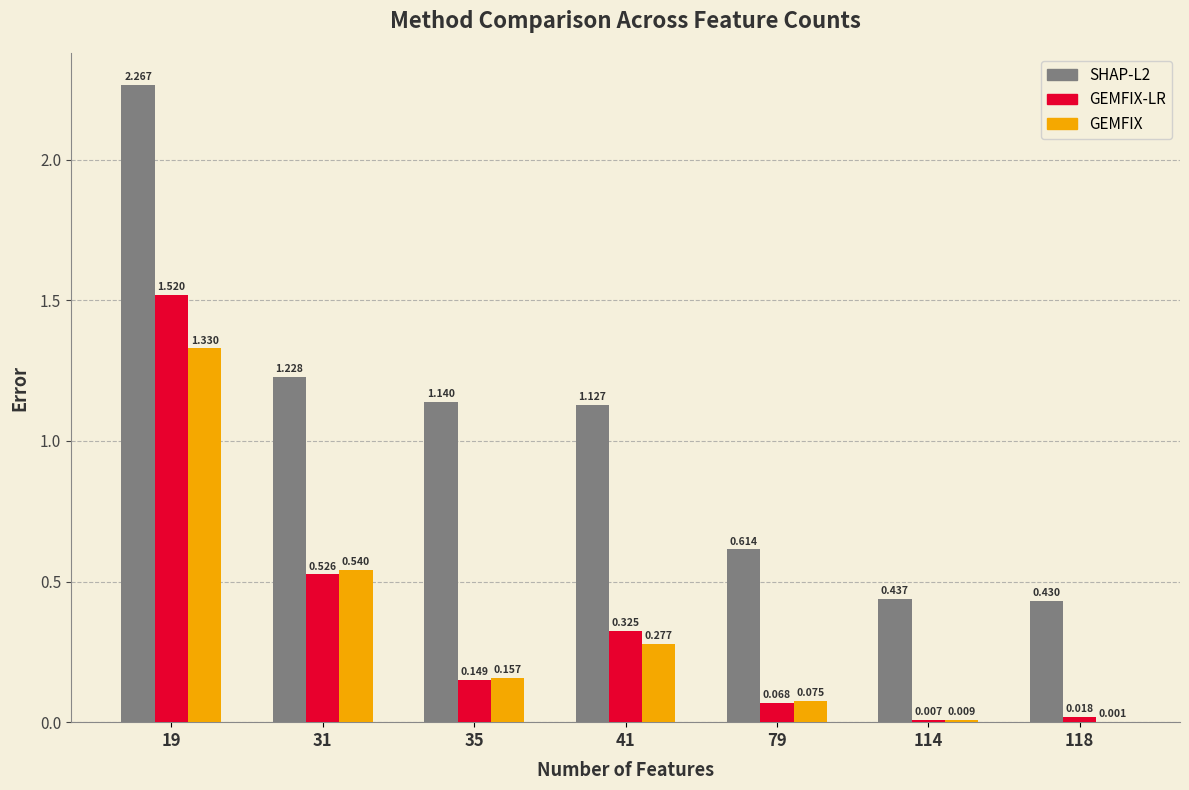

Between 114 and 118, which series saw the biggest shift?

GEMFIX-LR